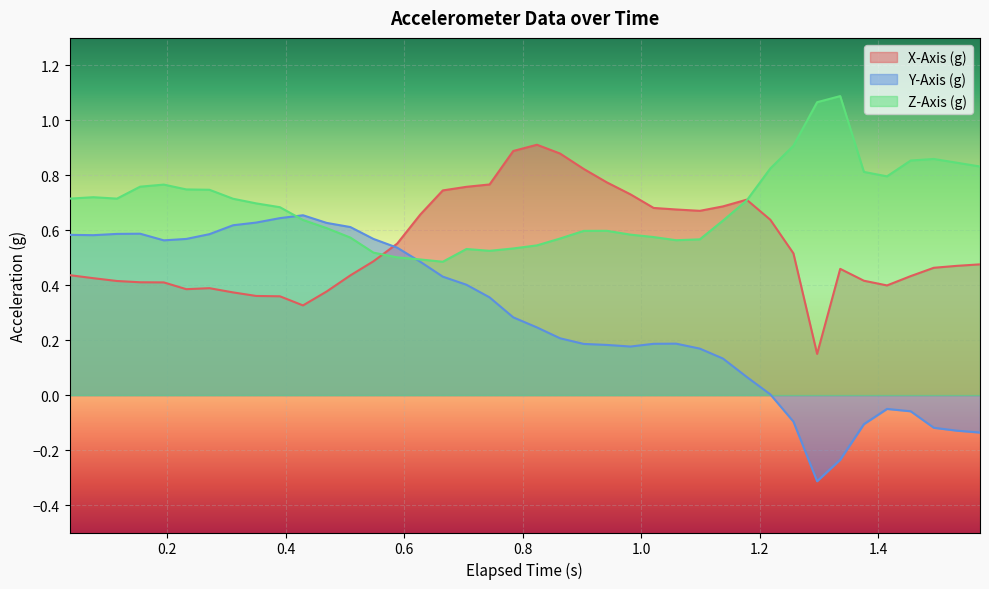

How many series are shown in this chart?

3